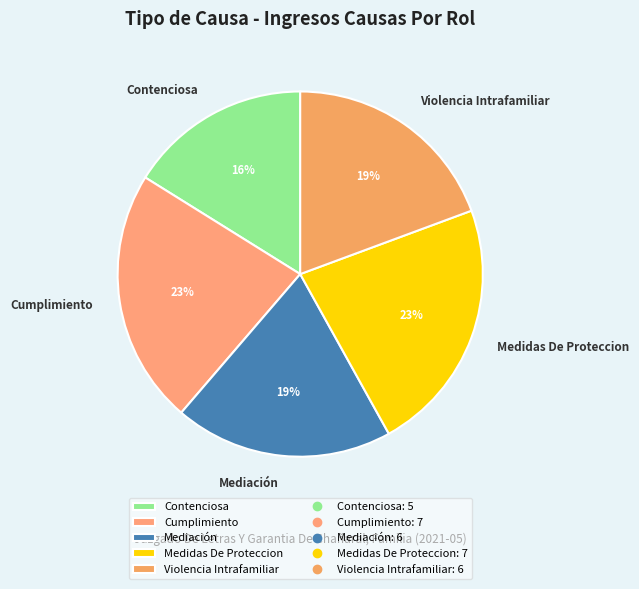

Between Cumplimiento and Violencia Intrafamiliar, which is larger?

Cumplimiento